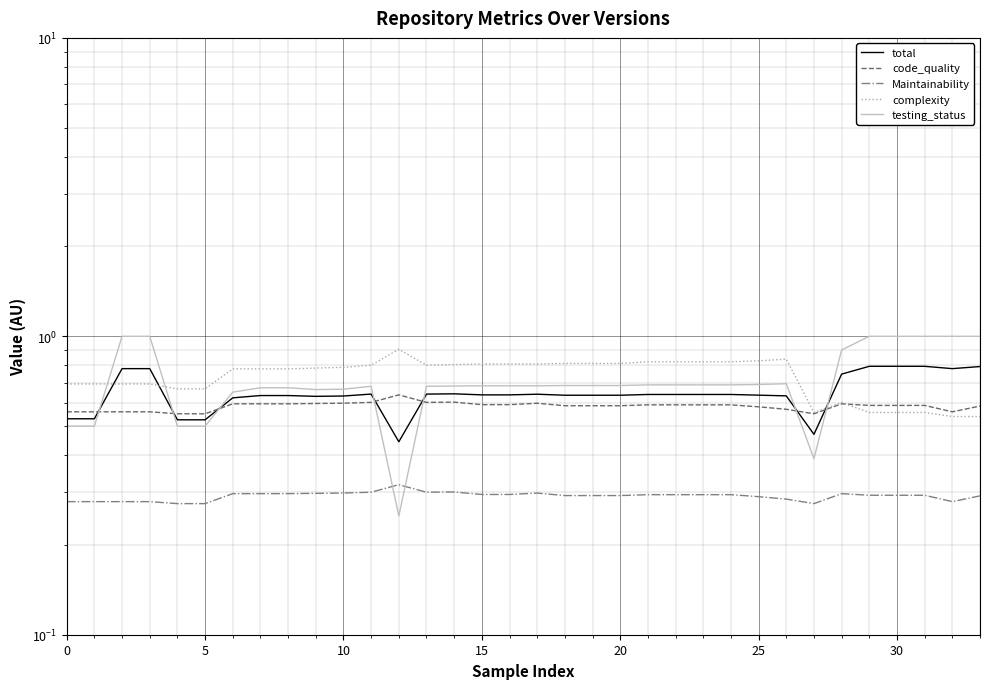

Reading right to left, transcribe all the data shown in this chart.

total: 0.8	0.8	0.8	0.8	0.8	0.7	0.5	0.6	0.6	0.6	0.6	0.6	0.6	0.6	0.6	0.6	0.6	0.6	0.6	0.6	0.6	0.4	0.6	0.6	0.6	0.6	0.6	0.6	0.5	0.5	0.8	0.8	0.5	0.5
code_quality: 0.6	0.6	0.6	0.6	0.6	0.6	0.6	0.6	0.6	0.6	0.6	0.6	0.6	0.6	0.6	0.6	0.6	0.6	0.6	0.6	0.6	0.6	0.6	0.6	0.6	0.6	0.6	0.6	0.6	0.6	0.6	0.6	0.6	0.6
Maintainability: 0.3	0.3	0.3	0.3	0.3	0.3	0.3	0.3	0.3	0.3	0.3	0.3	0.3	0.3	0.3	0.3	0.3	0.3	0.3	0.3	0.3	0.3	0.3	0.3	0.3	0.3	0.3	0.3	0.3	0.3	0.3	0.3	0.3	0.3
complexity: 0.5	0.5	0.6	0.6	0.6	0.6	0.6	0.8	0.8	0.8	0.8	0.8	0.8	0.8	0.8	0.8	0.8	0.8	0.8	0.8	0.8	0.9	0.8	0.8	0.8	0.8	0.8	0.8	0.7	0.7	0.7	0.7	0.7	0.7
testing_status: 1.0	1.0	1.0	1.0	1.0	0.9	0.4	0.7	0.7	0.7	0.7	0.7	0.7	0.7	0.7	0.7	0.7	0.7	0.7	0.7	0.7	0.2	0.7	0.7	0.7	0.7	0.7	0.7	0.5	0.5	1.0	1.0	0.5	0.5